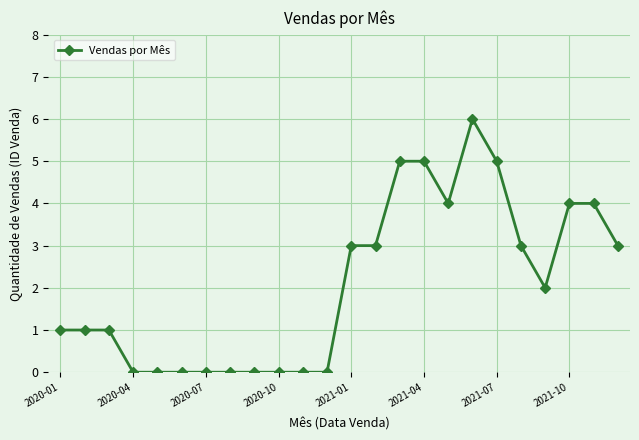

True or false: there are more than 0 points higher than both neighbors.

True